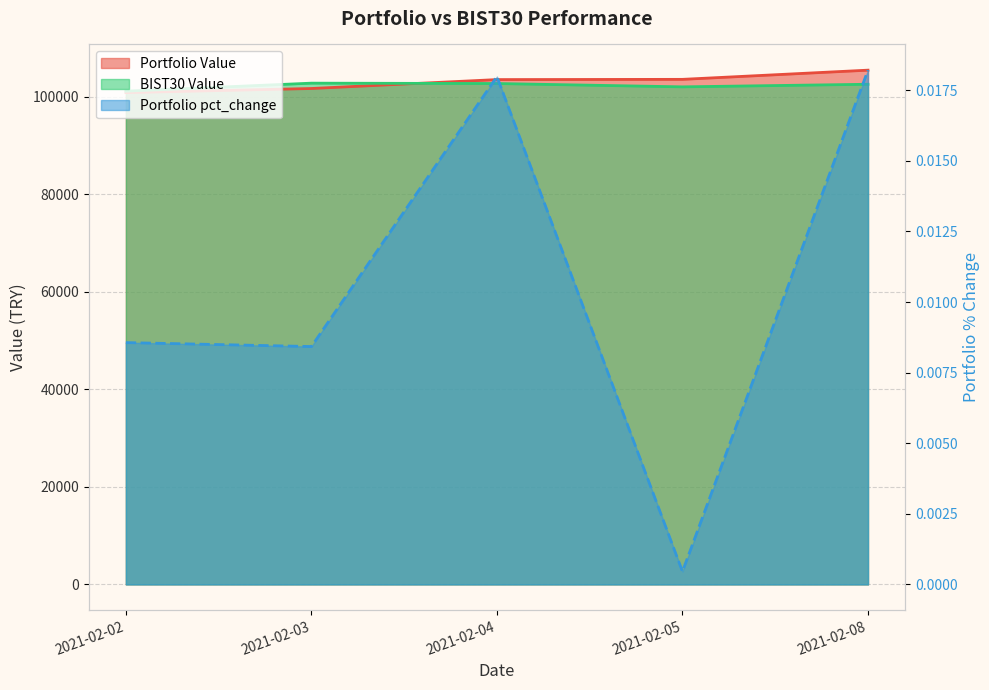

Which series has the largest total across all categories?

Portfolio Value